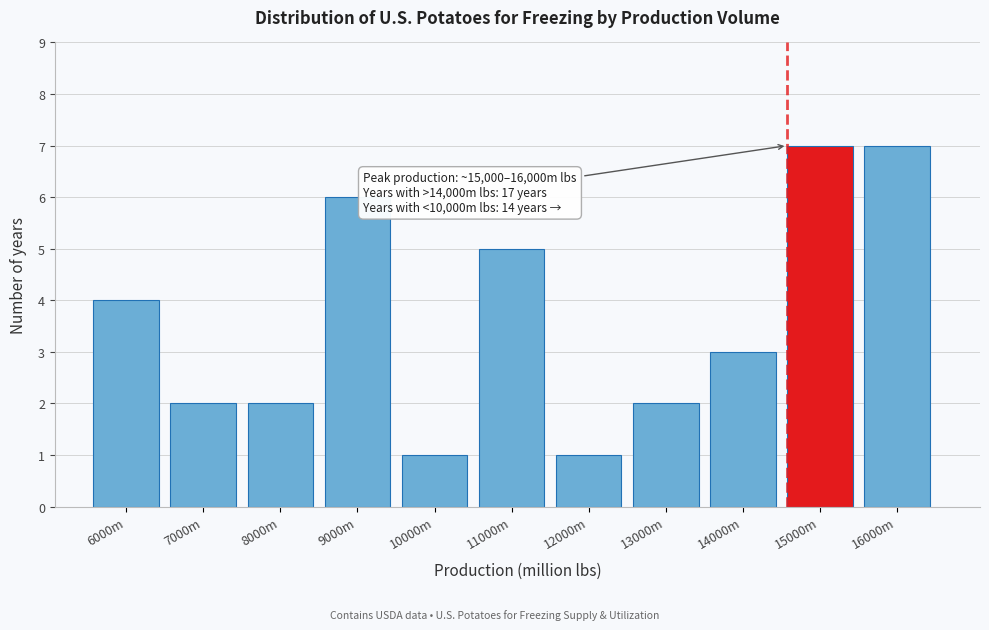

Reading right to left, list all the values displayed in this chart.

16000m=7	15000m=7	14000m=3	13000m=2	12000m=1	11000m=5	10000m=1	9000m=6	8000m=2	7000m=2	6000m=4